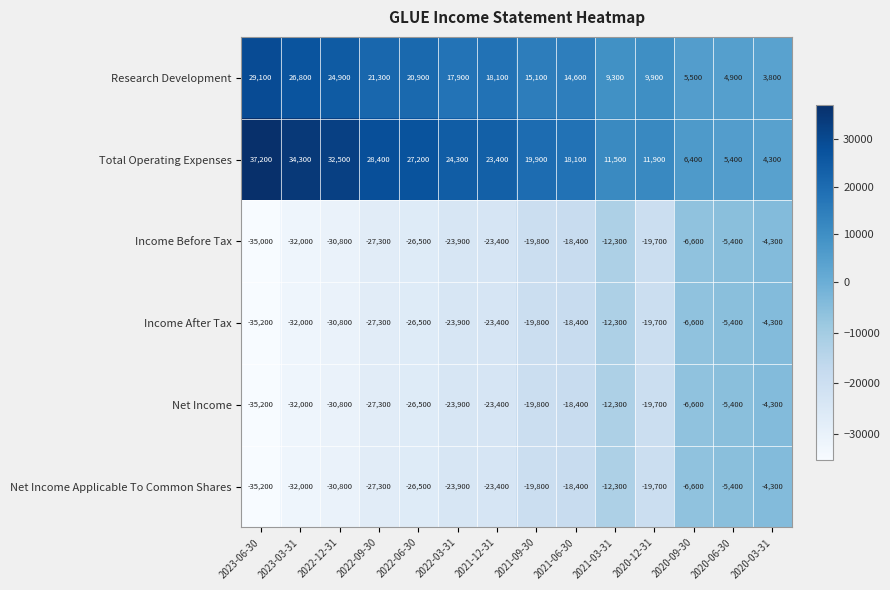

What is the average value of the Total Operating Expenses series?

20343